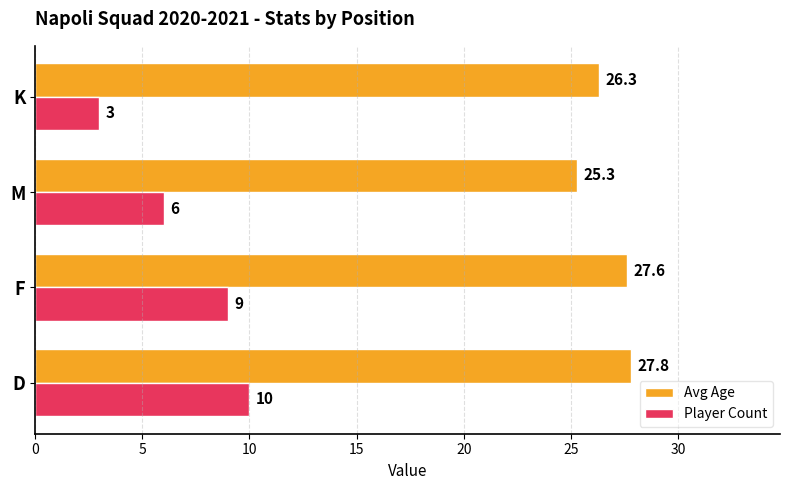

Is the value of Player Count at D greater than the value of Avg Age at K?

No